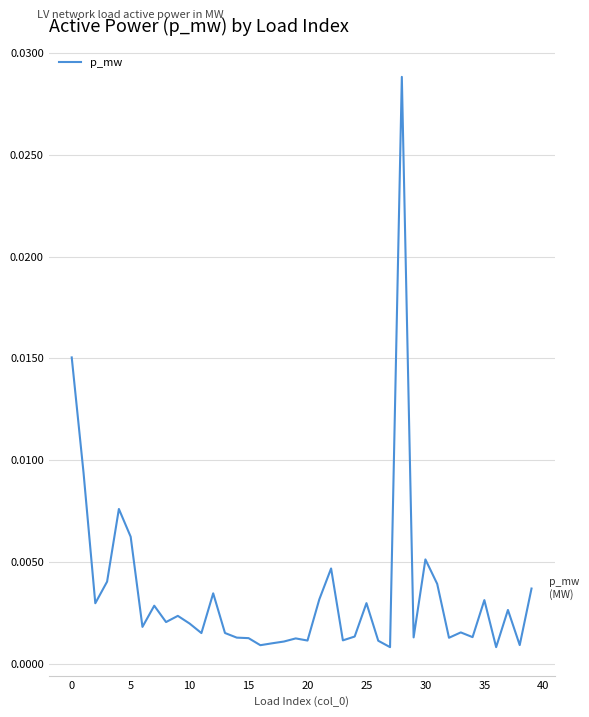

Which category has the highest value across all series?

28